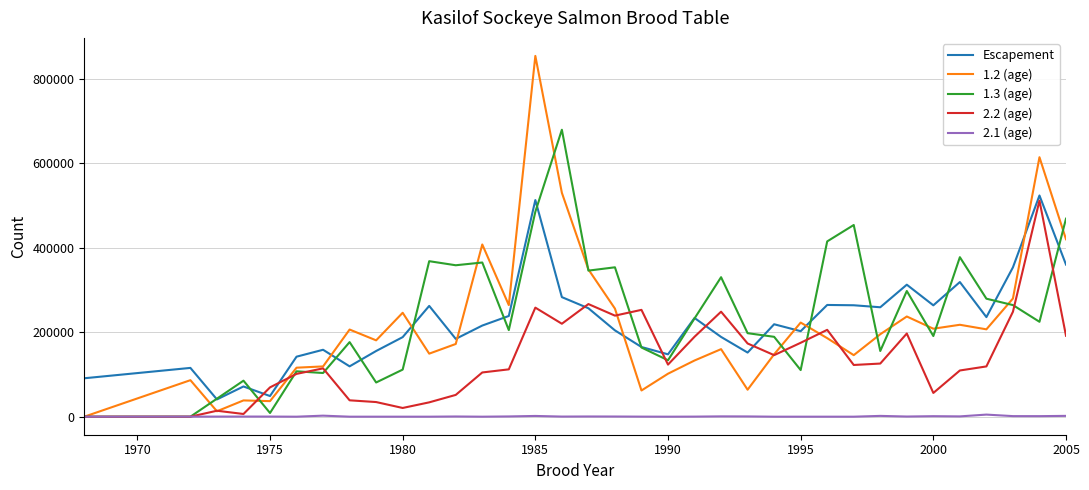

What is the highest value of the 2.1 (age) series?

4941